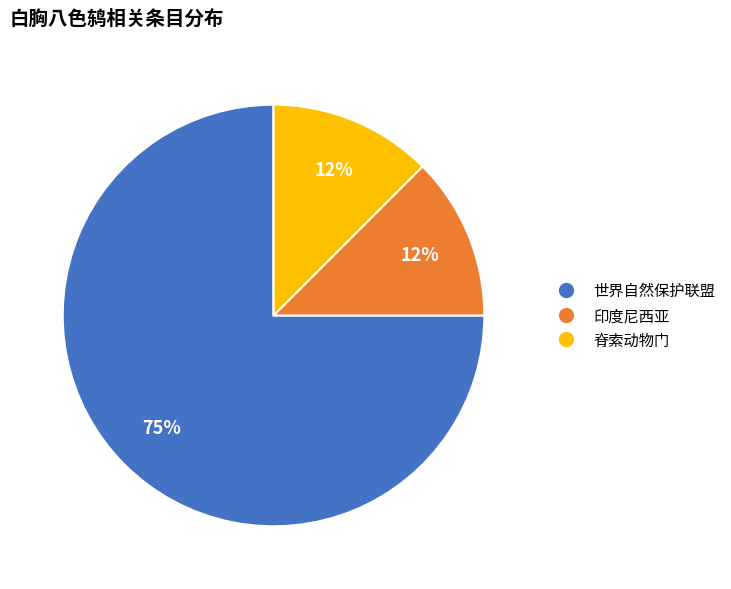

To the nearest percent, what is the average slice percentage?

33%